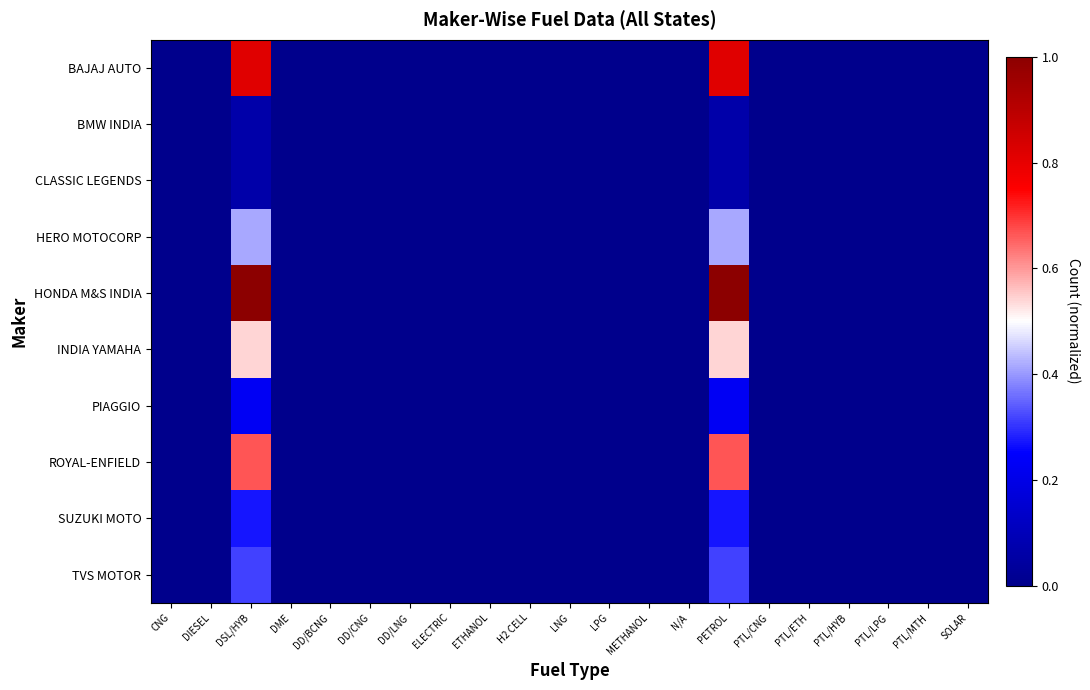

Which has a higher value, DD/BCNG or DIESEL?

DD/BCNG